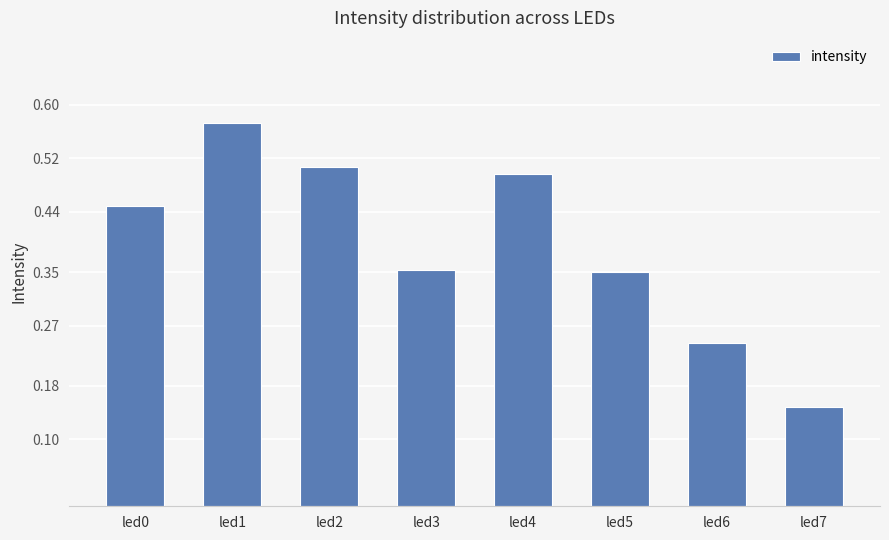

What is the value of the 3rd bar from the left?

0.5